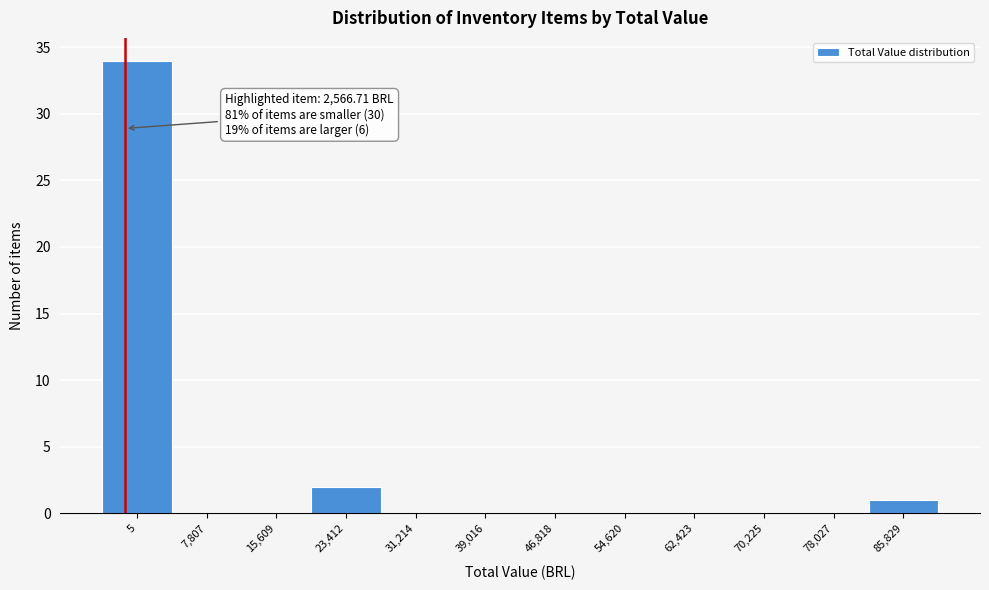

Reading left to right, what are all the values shown in this chart?

5=34	7,807=0	15,609=0	23,412=2	31,214=0	39,016=0	46,818=0	54,620=0	62,423=0	70,225=0	78,027=0	85,829=1